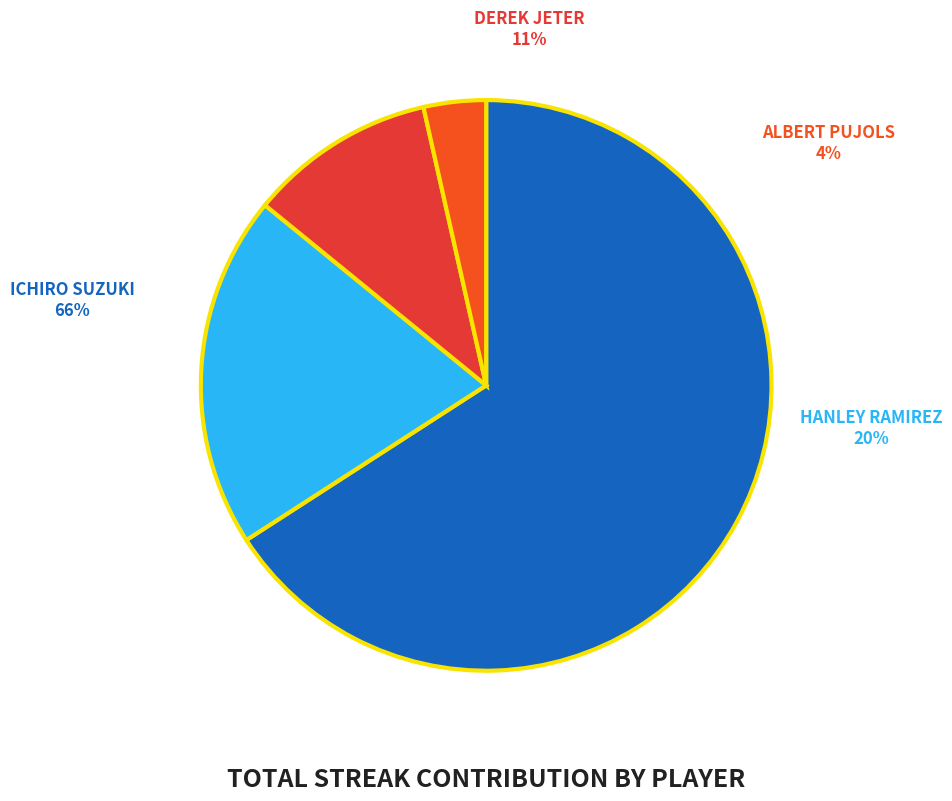

To the nearest percent, what is the difference between the Hanley Ramirez and Derek Jeter slice percentages?

9%